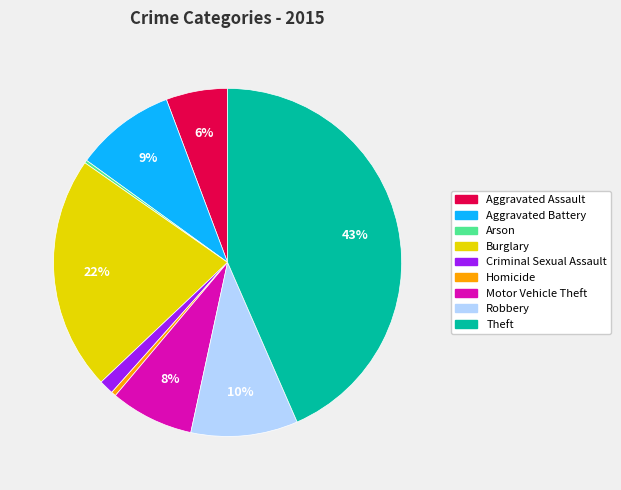

Approximately how many times larger is the value at Theft compared to Burglary?

2.0